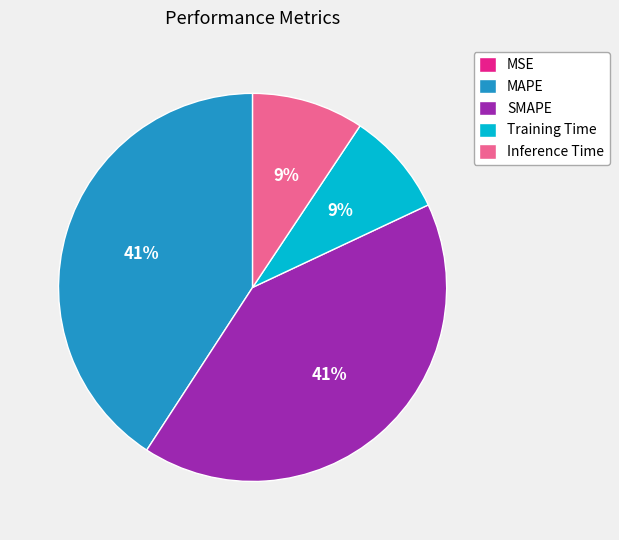

Which has a higher value, SMAPE or Inference Time?

SMAPE